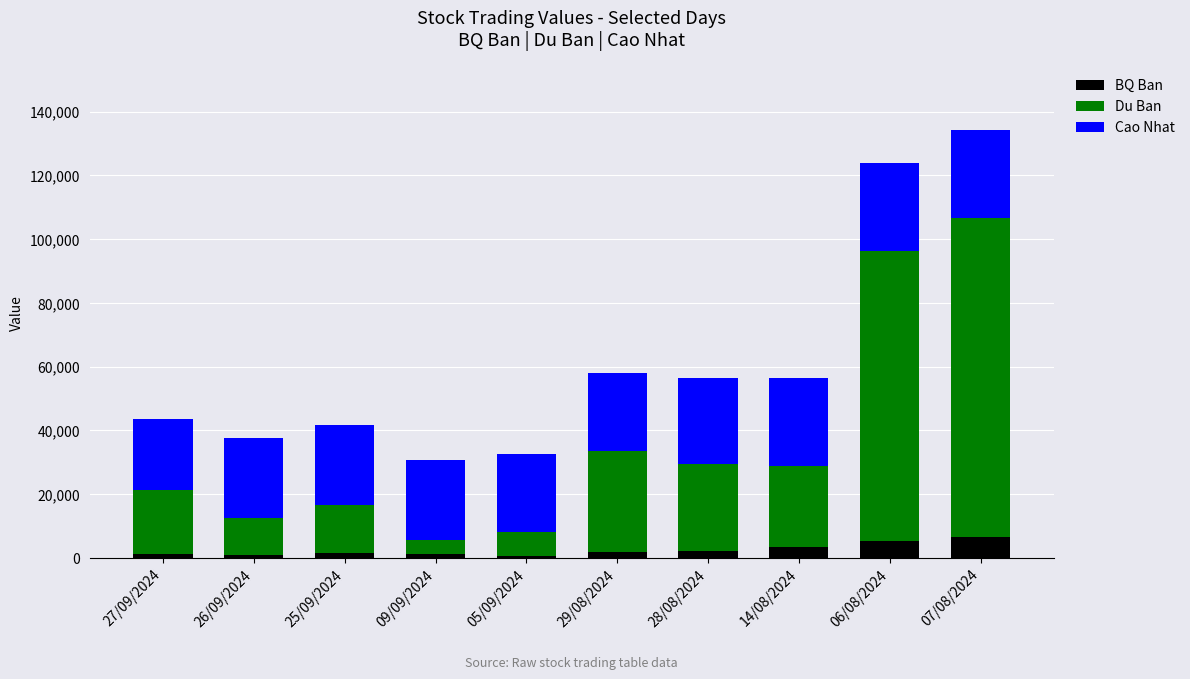

At which category is the sum across all series the highest?

07/08/2024